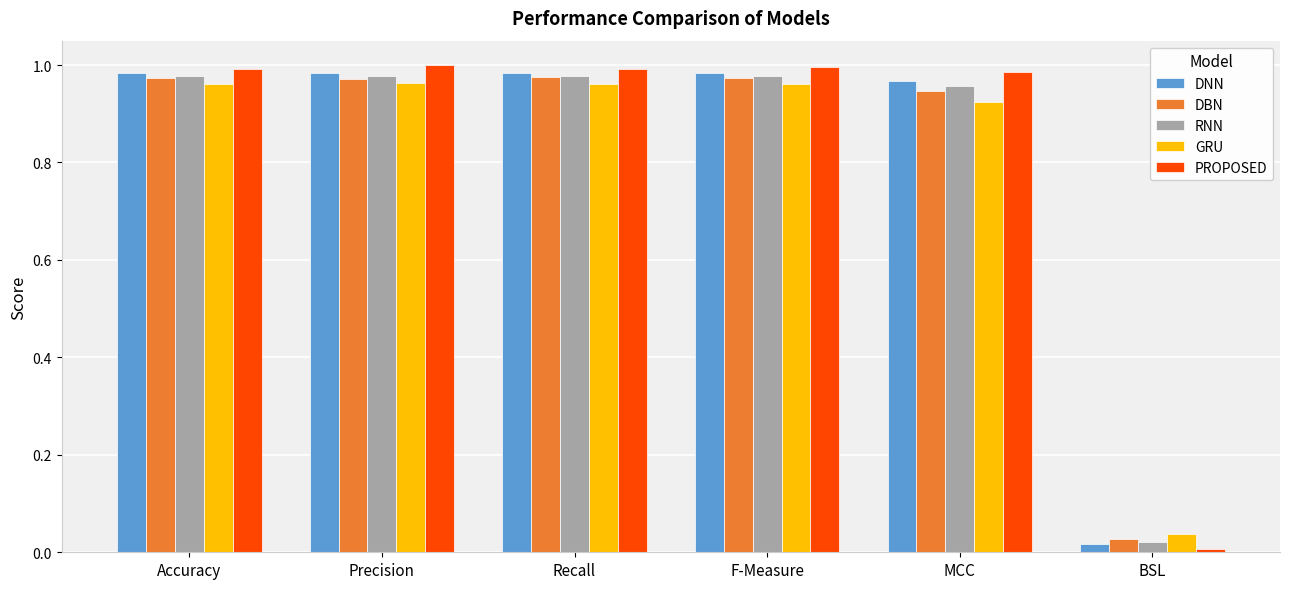

What is the label of the 3rd bar from the left?

Recall